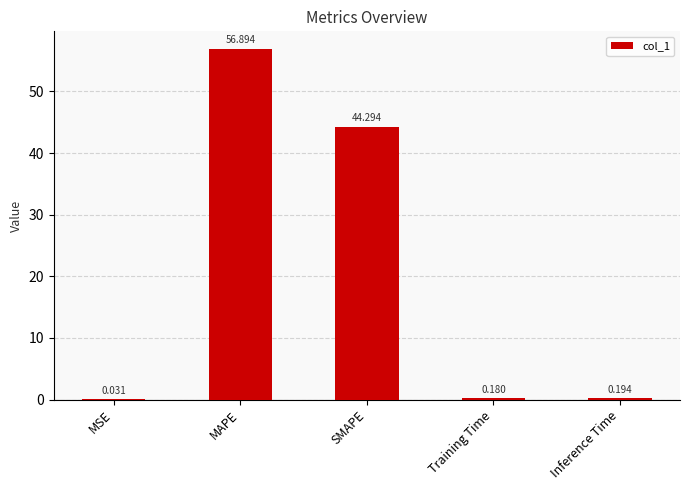

Read the value at SMAPE.

44.3